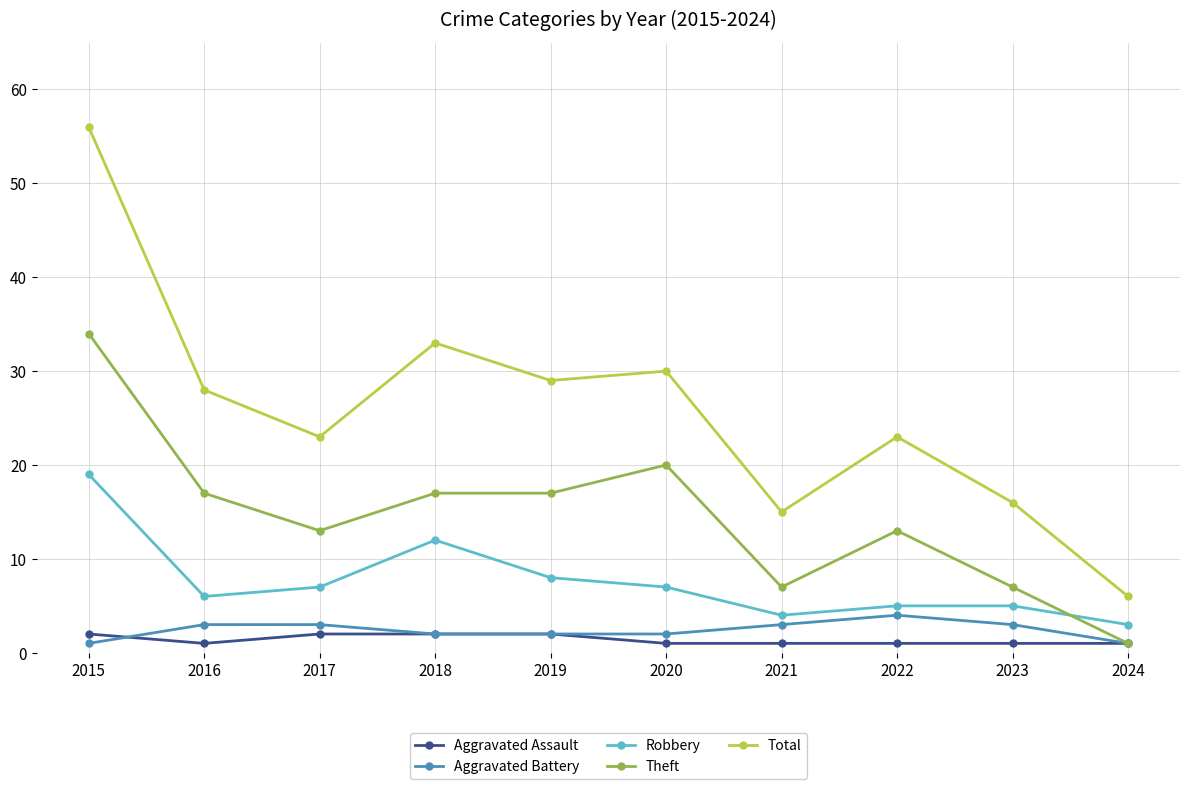

What is the value of the Aggravated Assault point at the 2nd from the left?

1